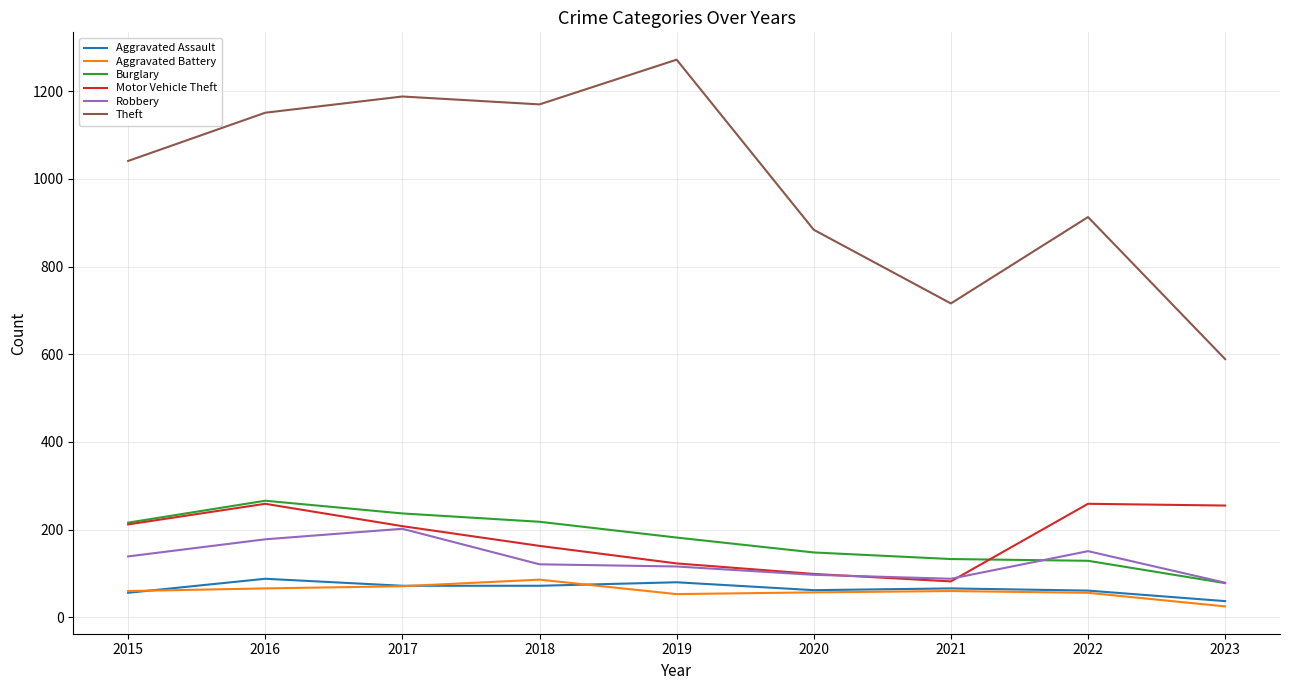

True or false: Motor Vehicle Theft and Aggravated Assault cross at least once.

False